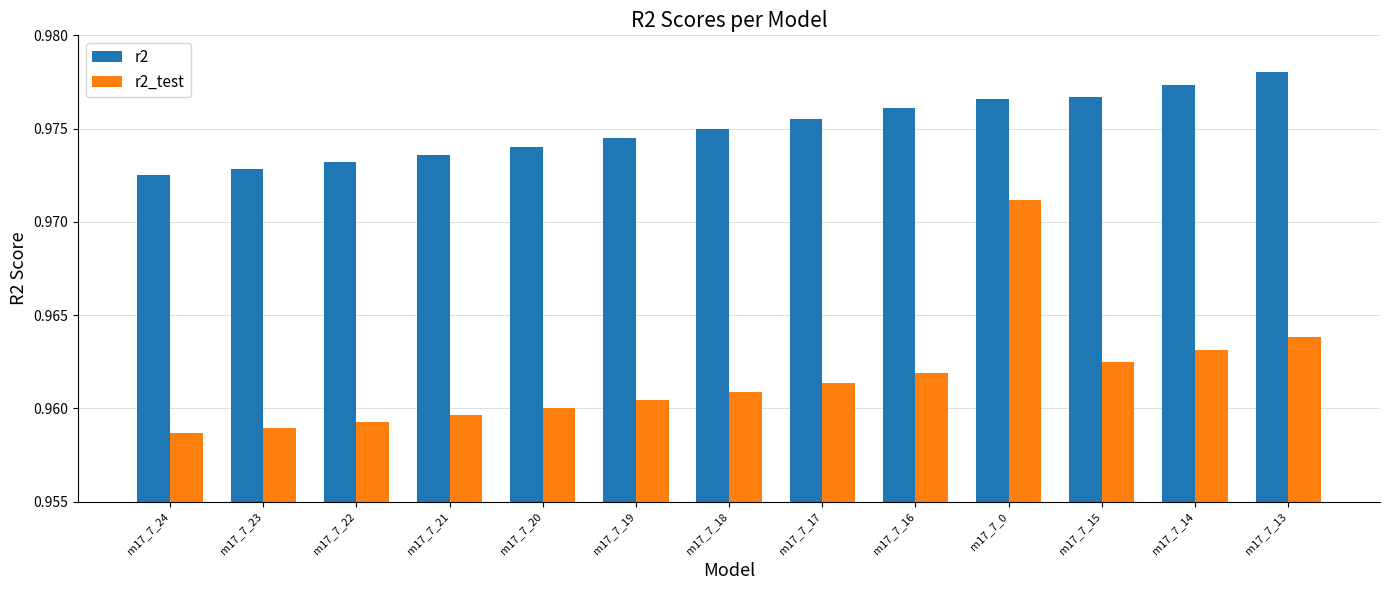

What are all the series names shown in the legend?

r2, r2_test